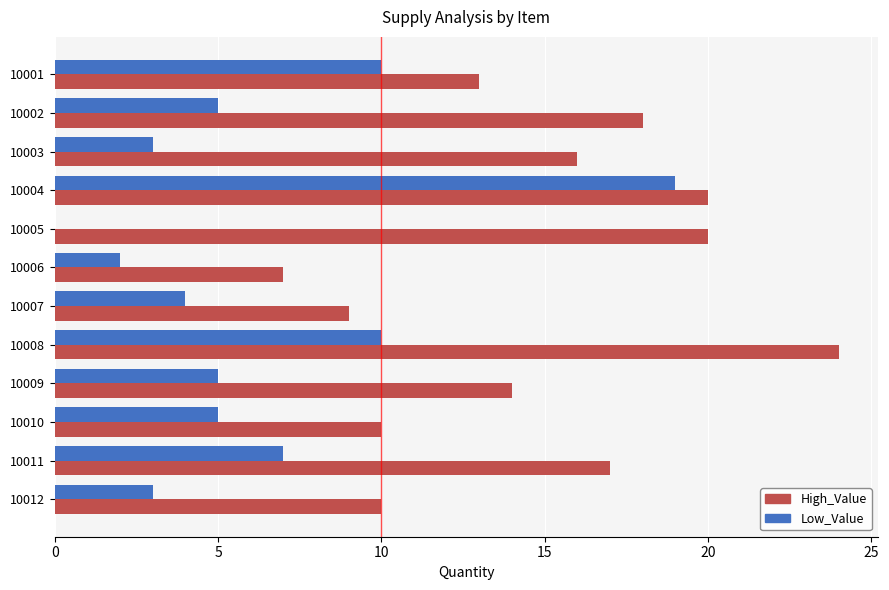

What is the maximum value shown in the chart?

24